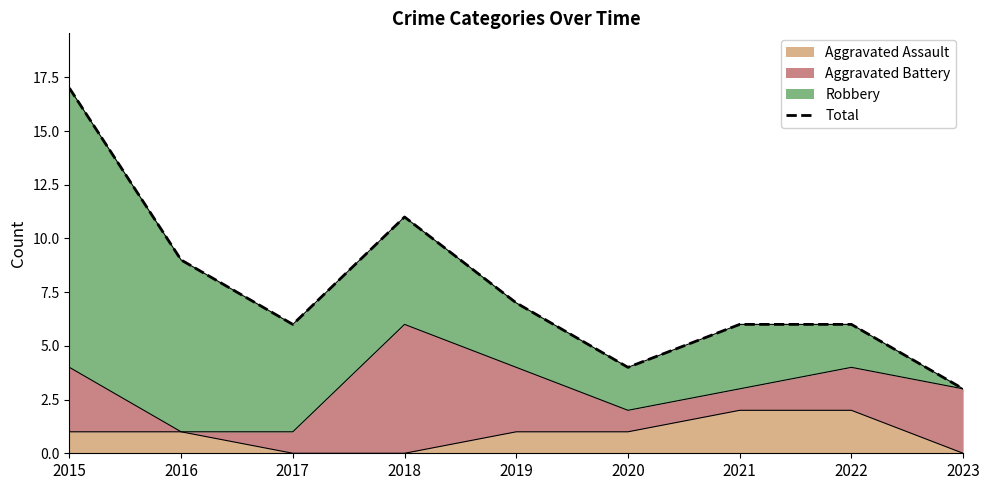

How many interior local valleys (lower than both neighbors) does the data have?

2